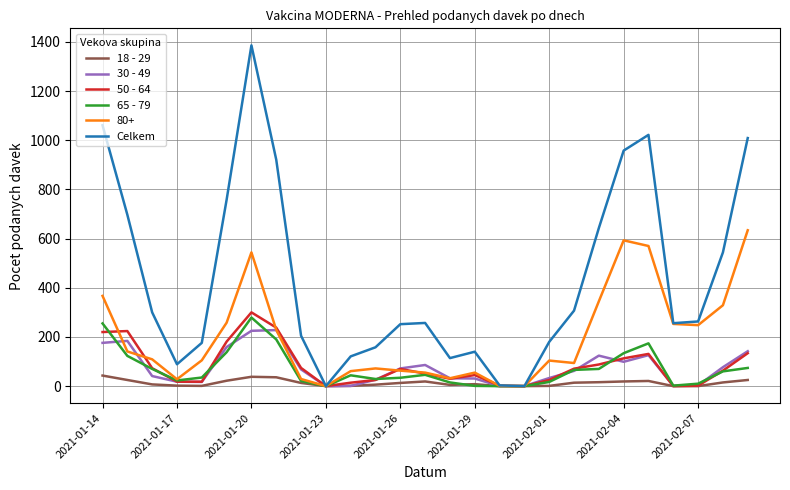

Does the chart have visible grid lines?

Yes